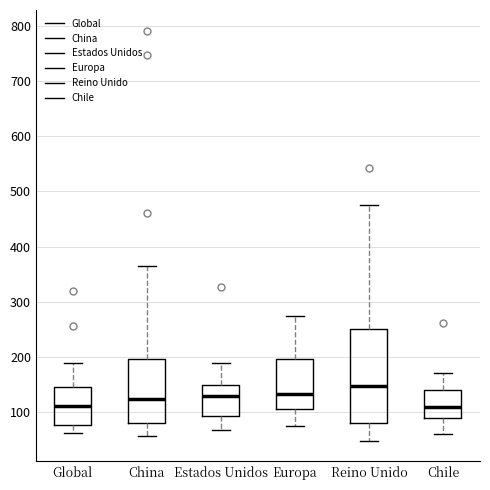

Reading left to right, read every box against the y-axis: the position of its median line, the range the box covers, and the ends of its whiskers. The values are not printed on the chart, so give them approximately, as read against the axis.

Global: median 110, box 80 to 140, whiskers 60 to 190
China: median 120, box 80 to 200, whiskers 60 to 360
Estados Unidos: median 130, box 90 to 150, whiskers 70 to 190
Europa: median 130, box 110 to 200, whiskers 70 to 270
Reino Unido: median 150, box 80 to 250, whiskers 50 to 480
Chile: median 110, box 90 to 140, whiskers 60 to 170